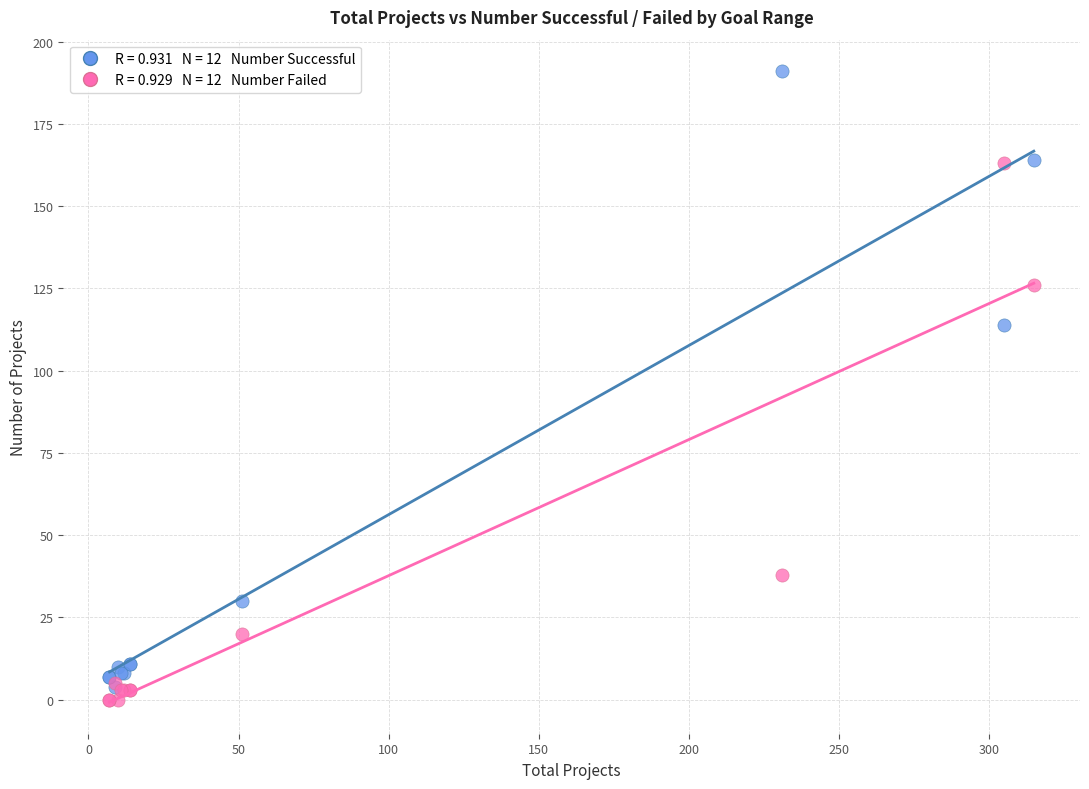

Across all series, what Y value is closest to 95?

114